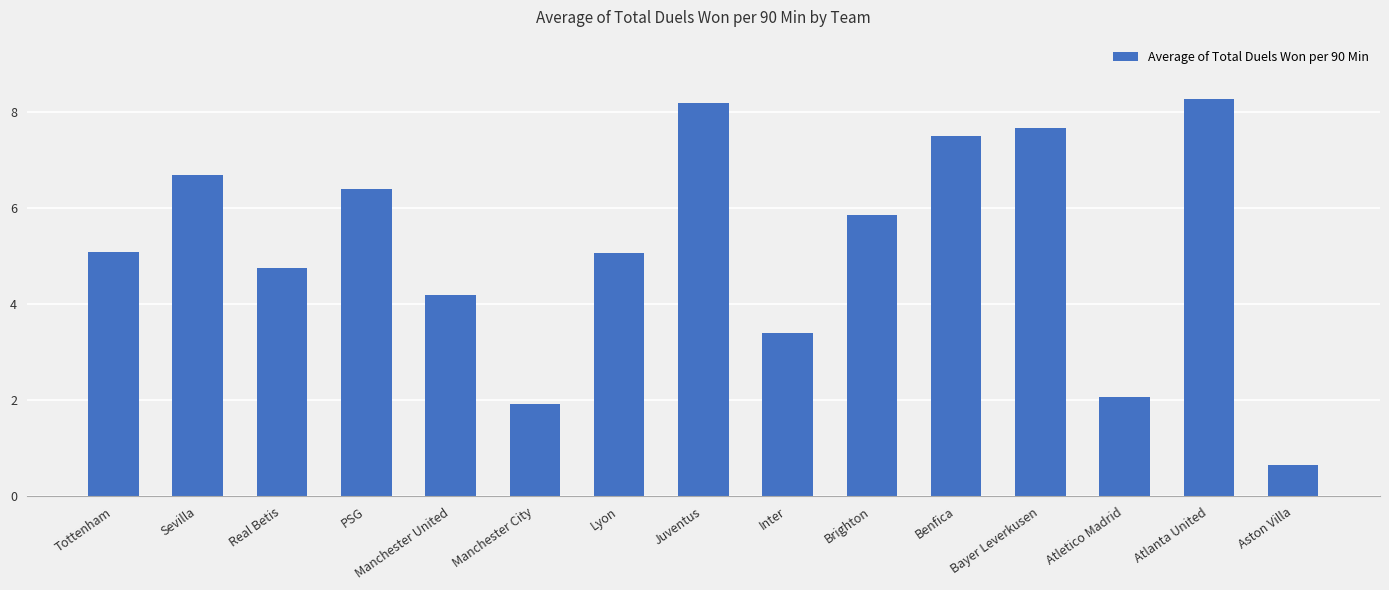

Approximately how many times larger is the value at Manchester City compared to Atlanta United?

0.2